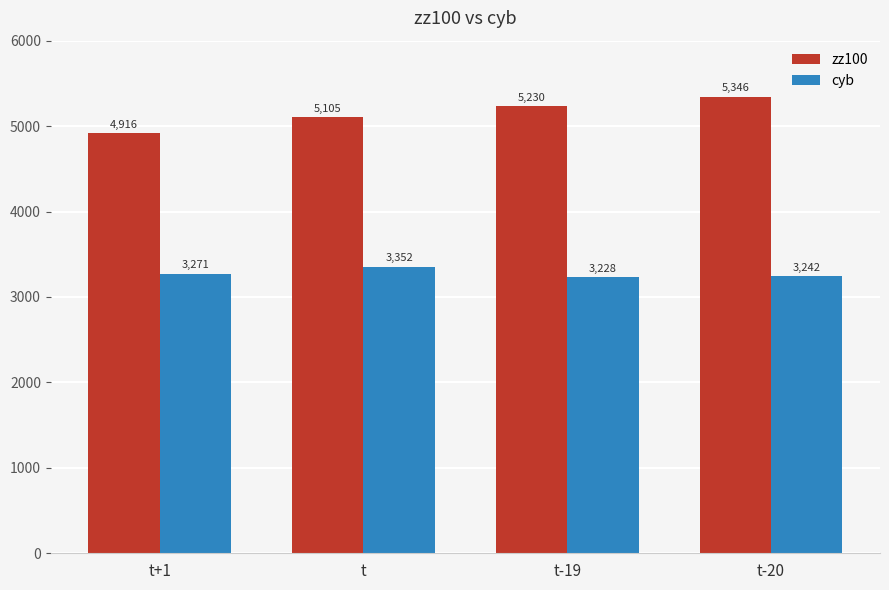

Rank the series by their maximum value, from highest to lowest.

zz100, cyb